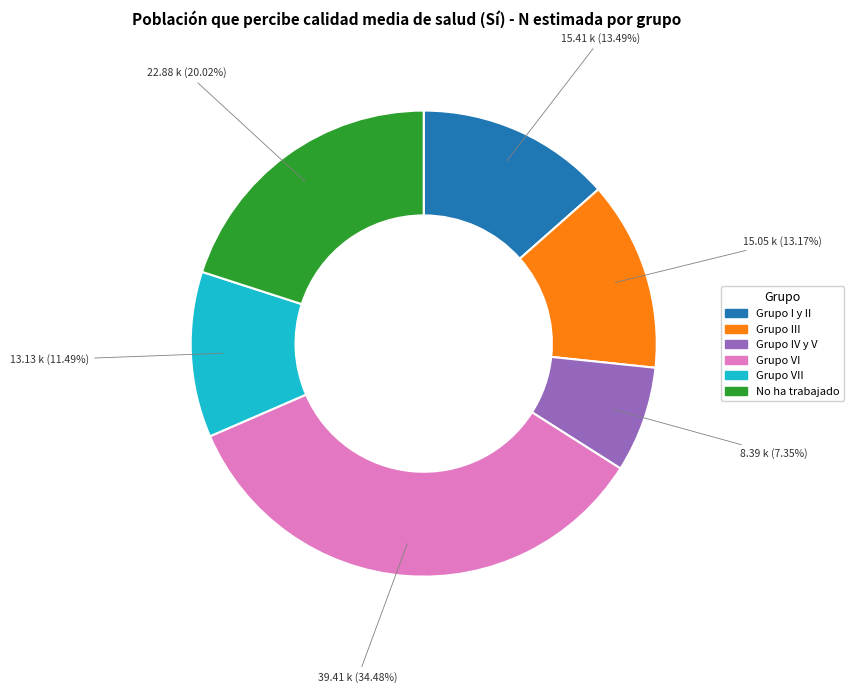

To the nearest percent, what is the average slice percentage?

17%